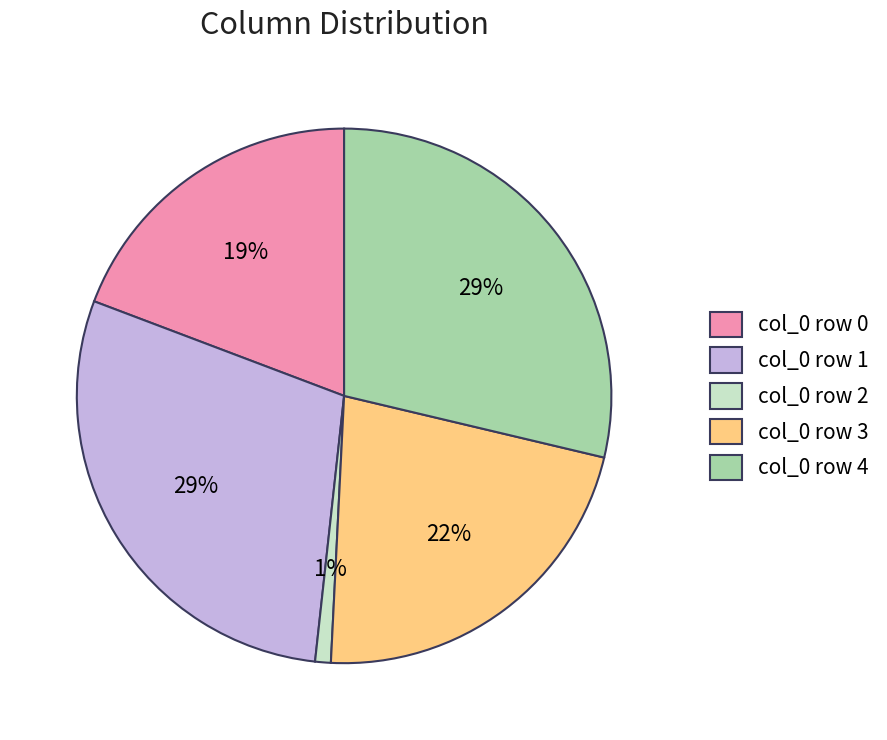

Which has a higher value, col_0 row 4 or col_0 row 2?

col_0 row 4